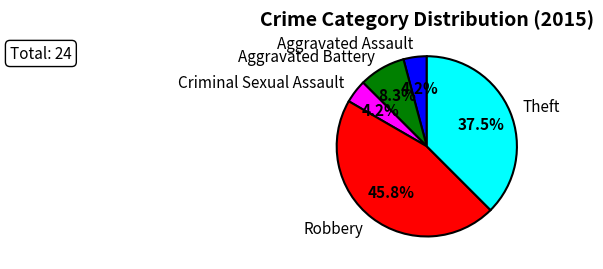

Which category has the biggest portion of the pie?

Robbery